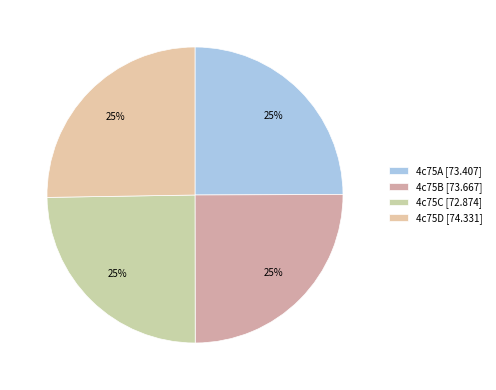

What is the ratio of the value at 4c75A to the value at 4c75D?

1.0